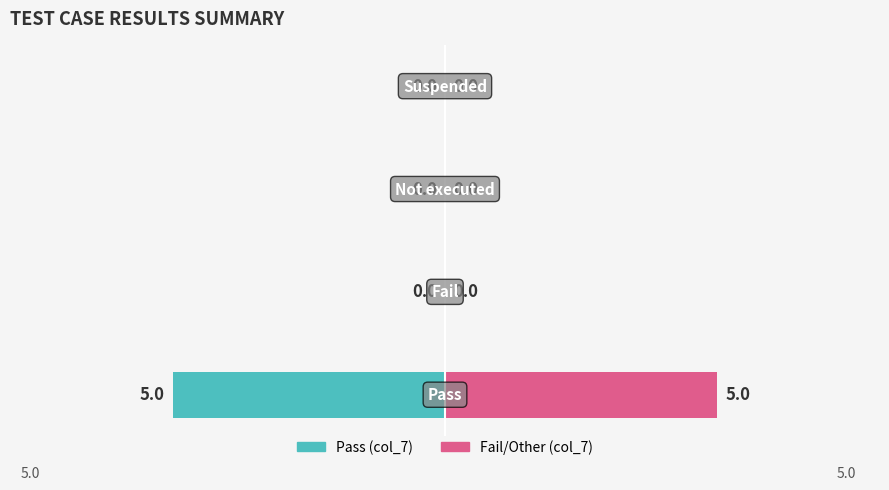

Count the col_7 (right) values in the range 0 to 5.

4